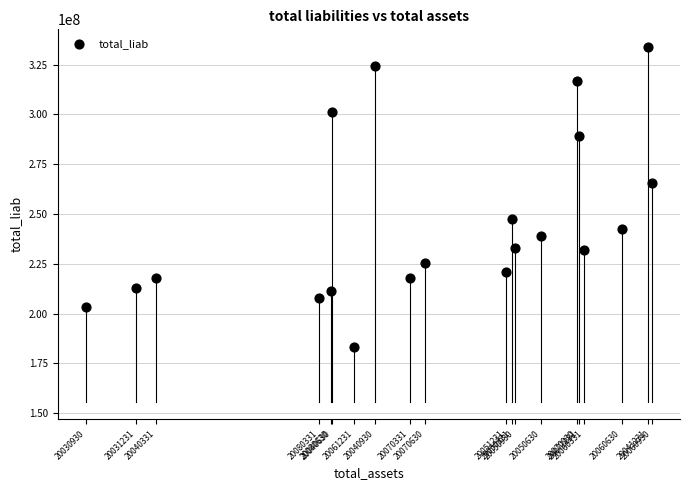

What Y value in the scatter plot is closest to 258573847?

265332954.2